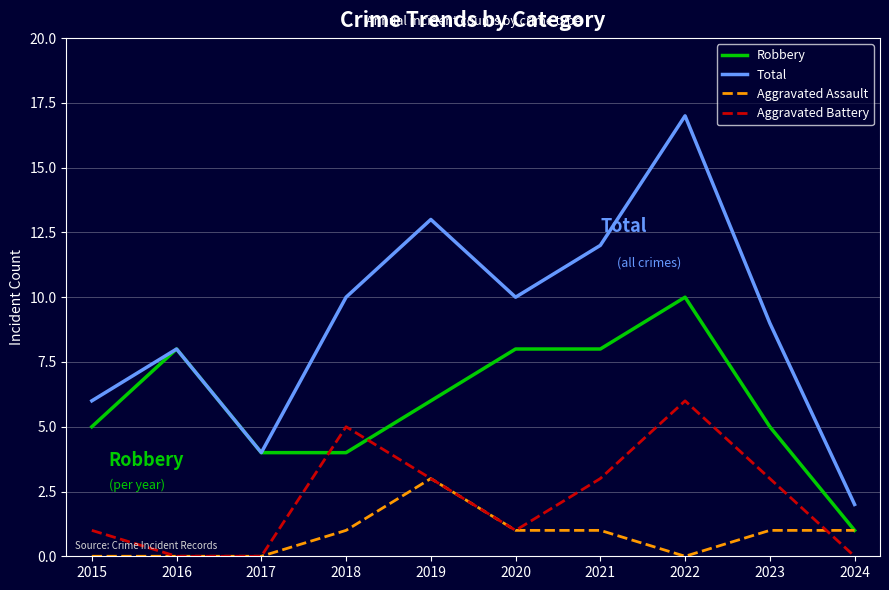

The value of Total at 2016 is 4. True or false?

False